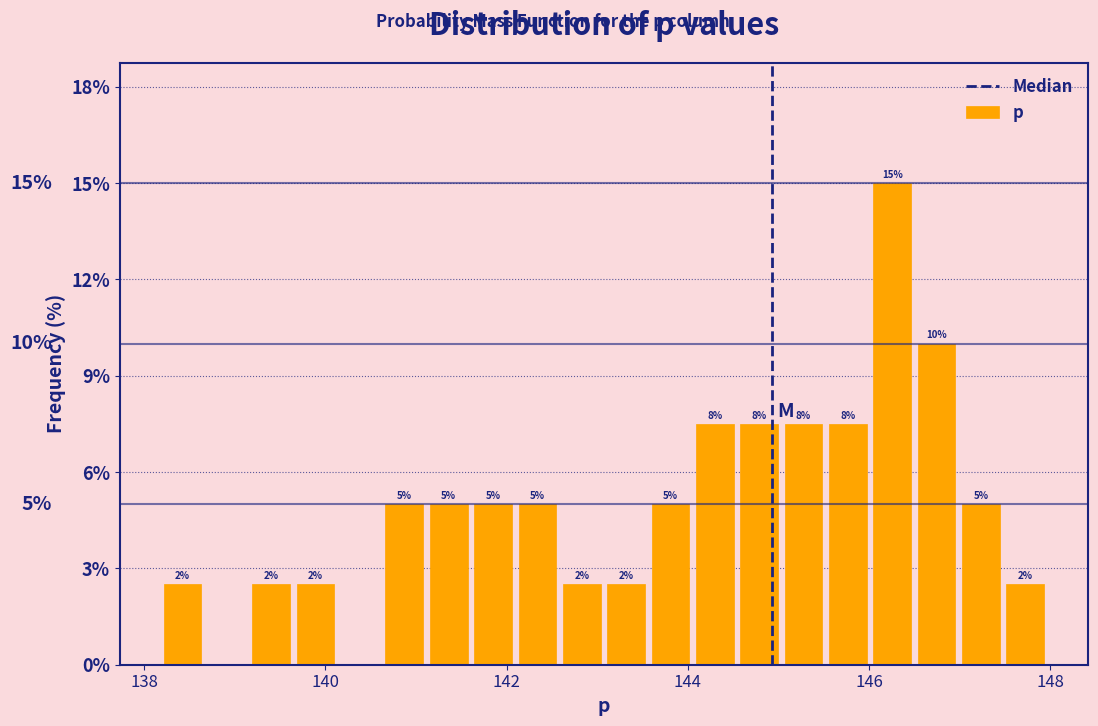

Read against the x-axis, roughly where is the centre of the tallest bar?

146.2